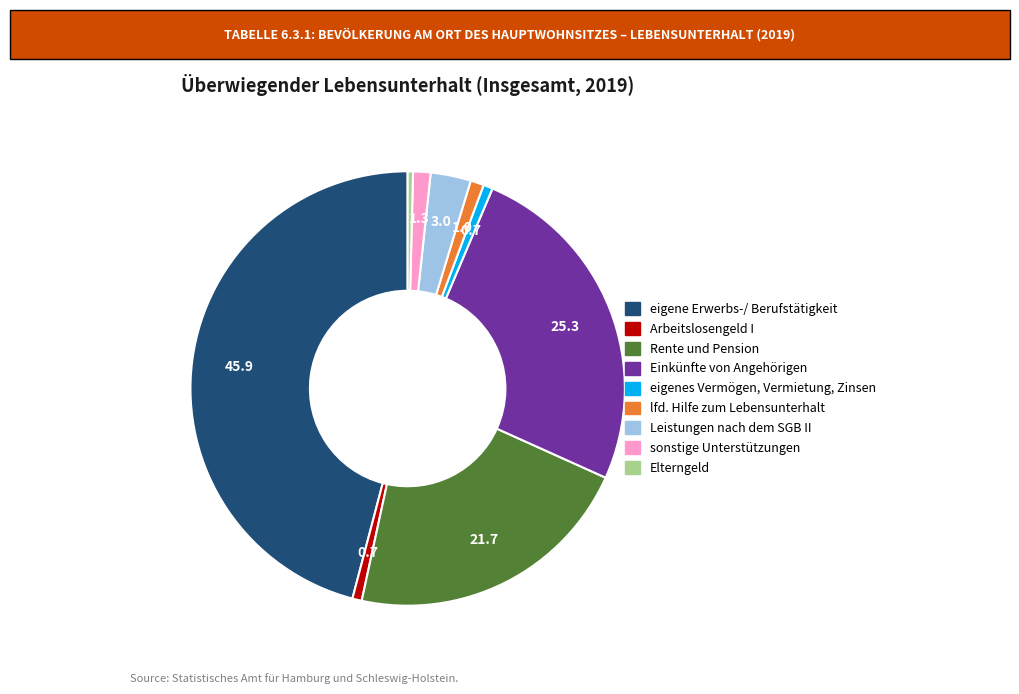

Is Arbeitslosengeld I the majority of the pie?

No